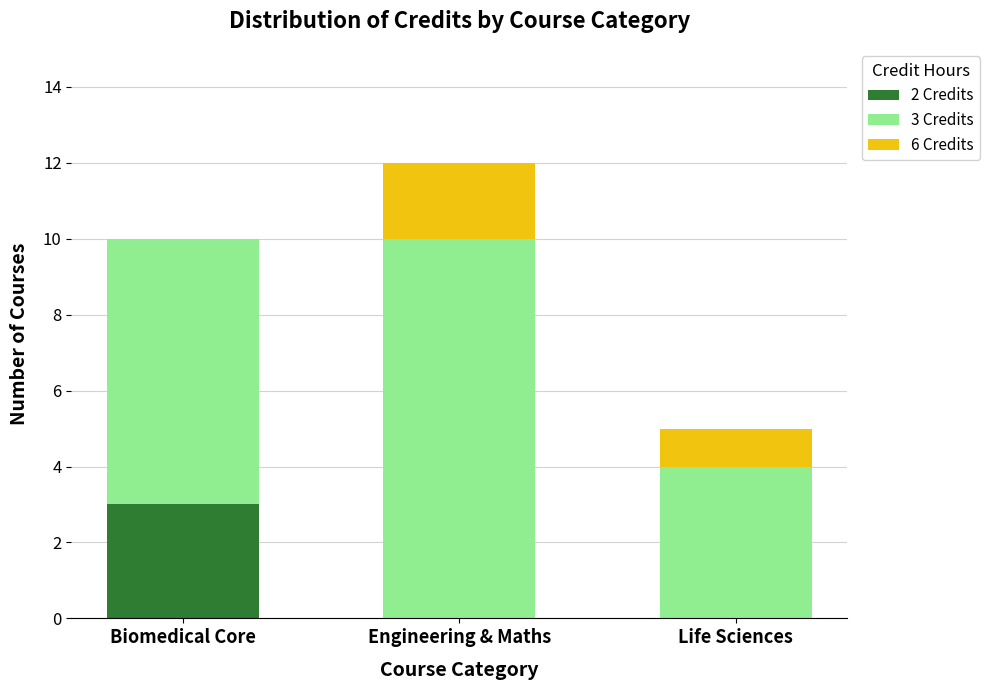

At which category is the sum across all series the highest?

Engineering & Maths